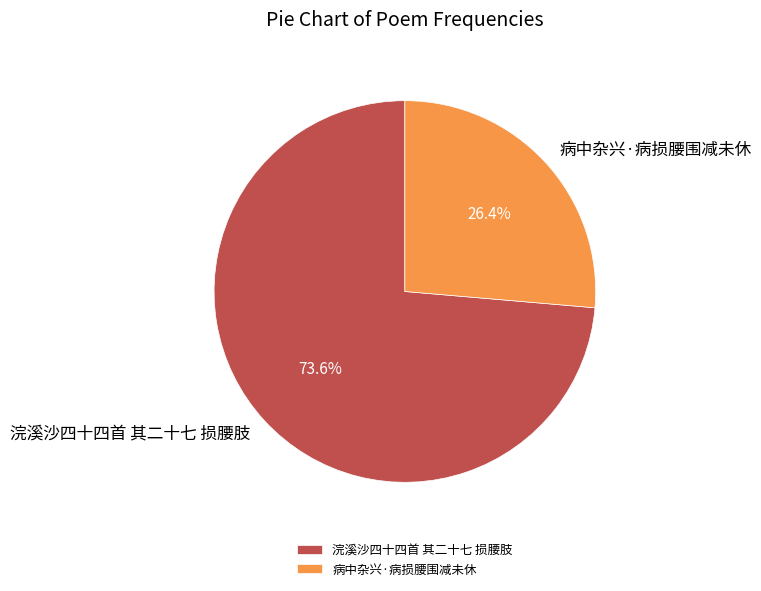

The 浣溪沙四十四首 其二十七 损腰肢 slice represents 63% of the pie. True or false?

False